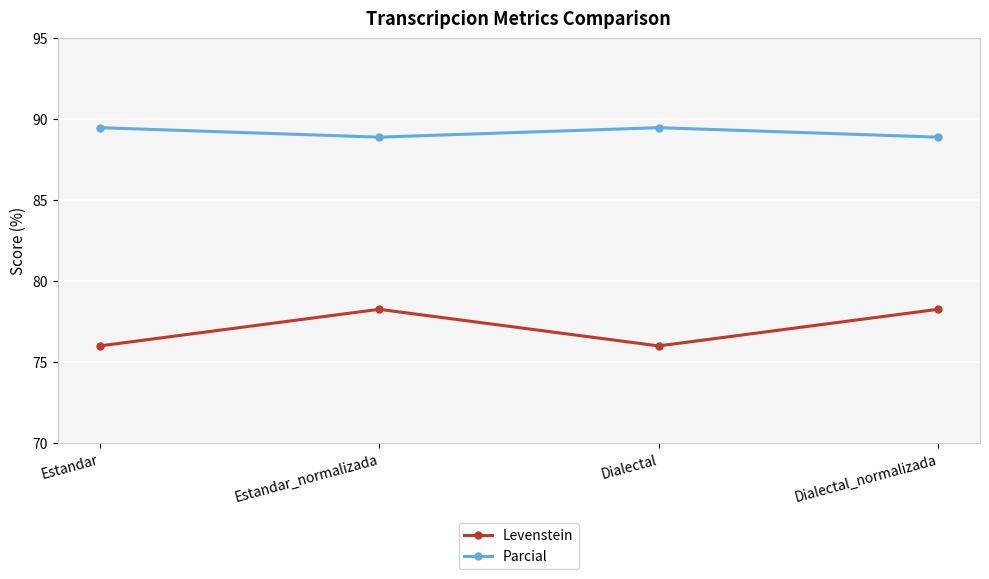

List the series in order of their overall mean, highest first.

Parcial, Levenstein